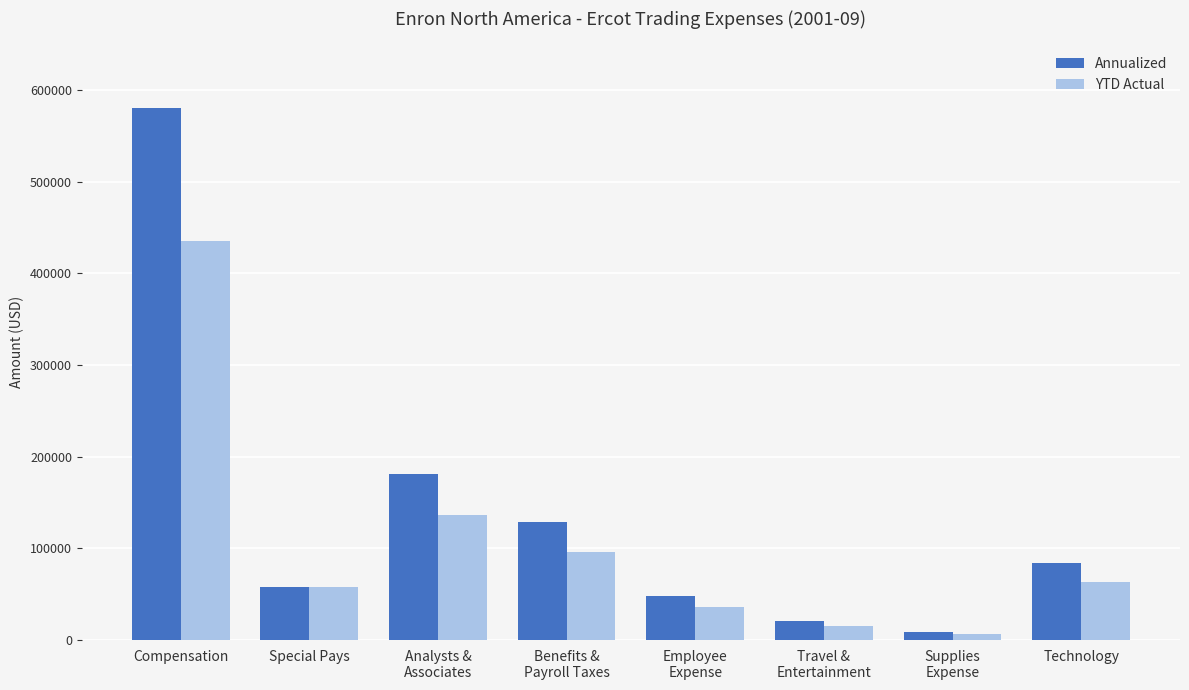

Is it true that YTD Actual equals 6868.1 at Supplies
Expense?

True